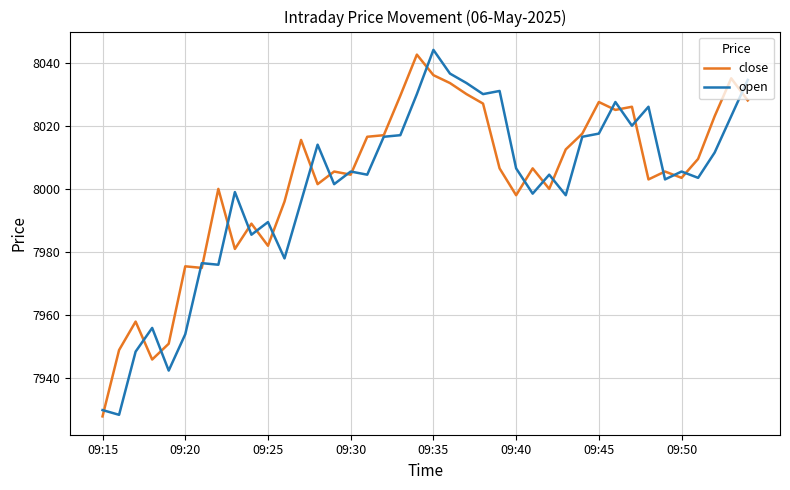

What is the maximum value for close?

8042.5